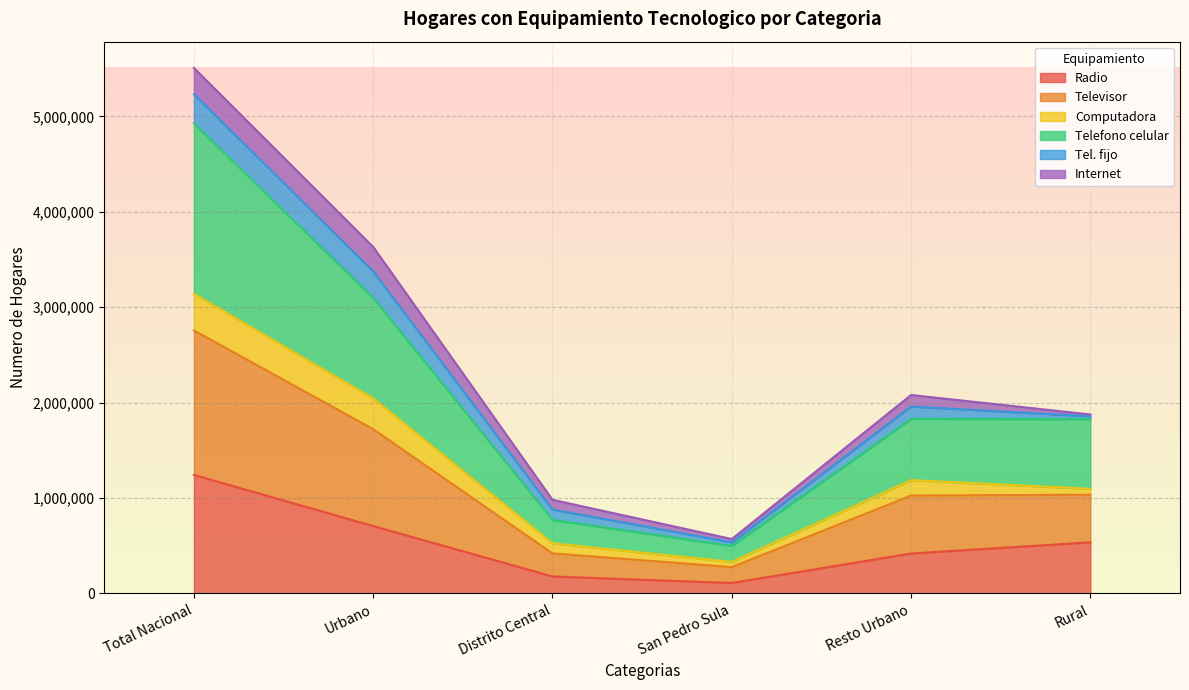

What are all the series names shown in the legend?

Radio, Televisor, Computadora, Telefono celular, Tel. fijo, Internet